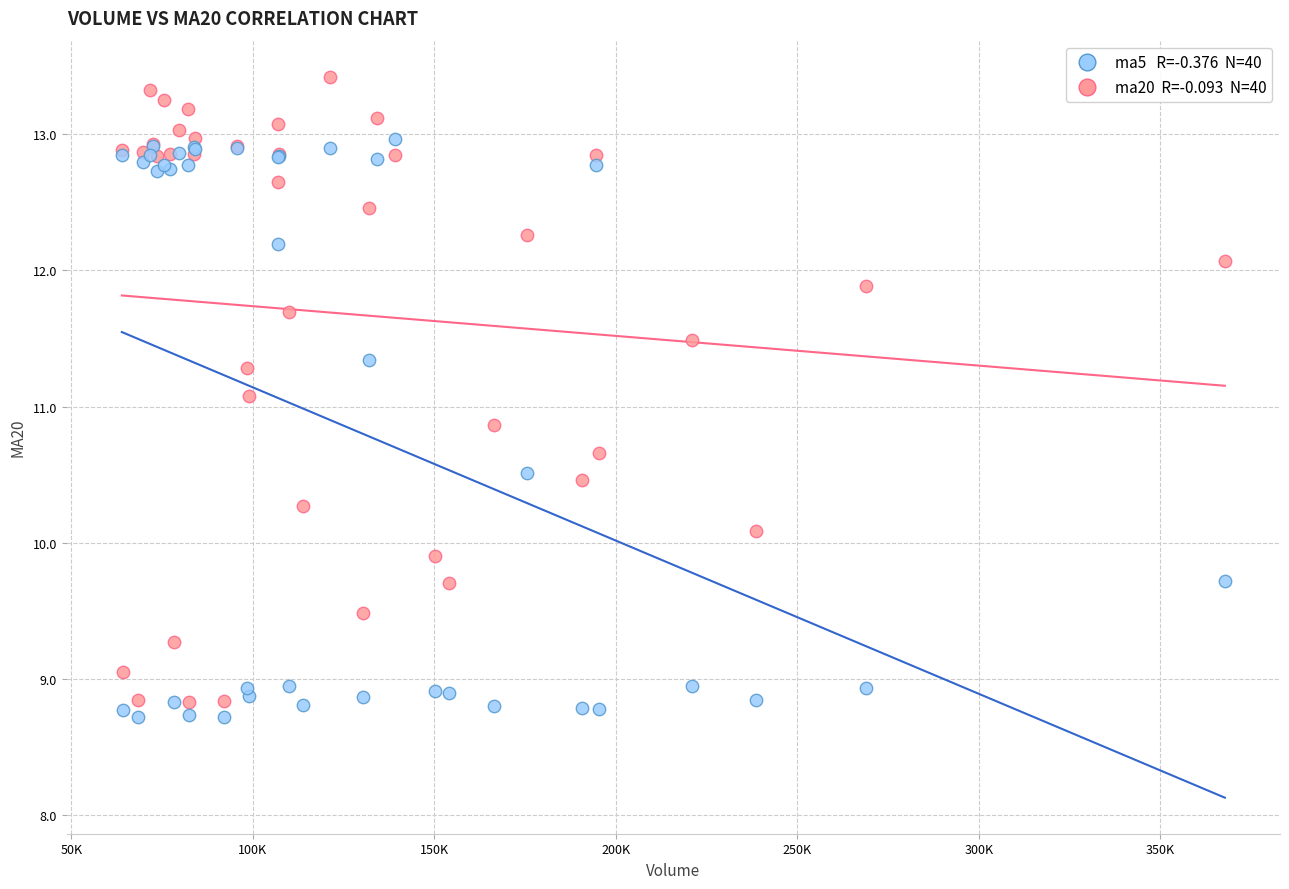

Across all series, what Y value is closest to 11?

11.1